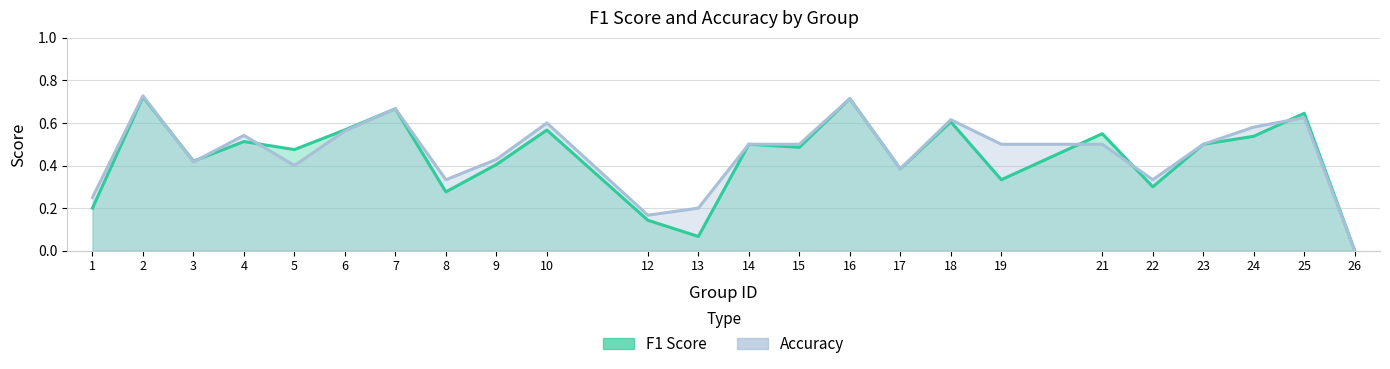

True or false: accuracy and f1 cross at least once.

True